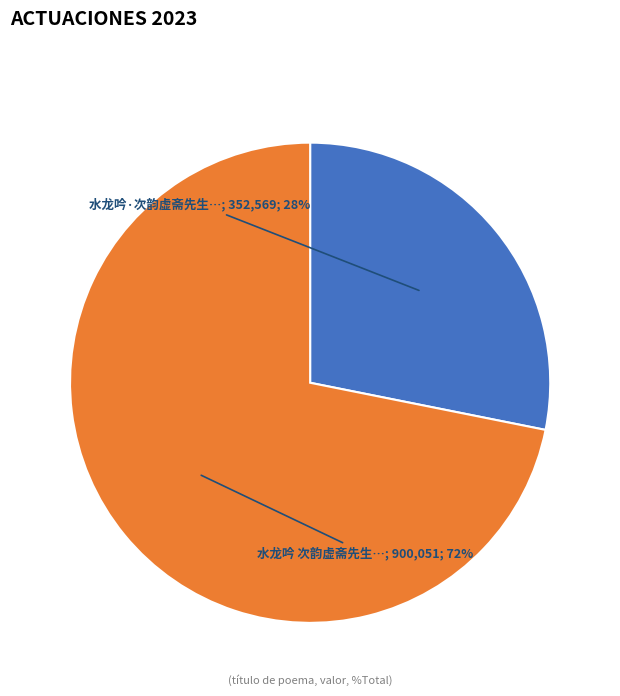

Does any single category account for the majority?

Yes